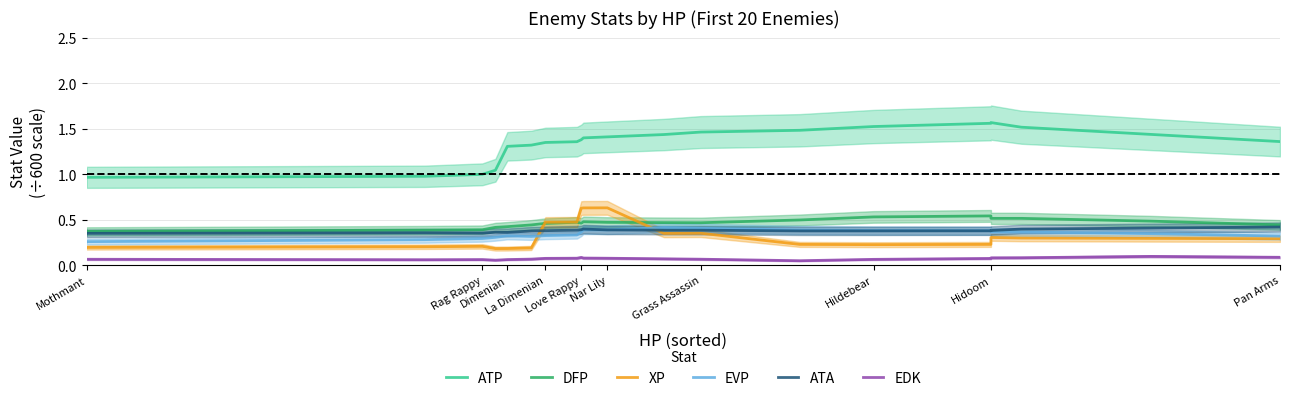

True or false: XP and EDK cross at least once.

False